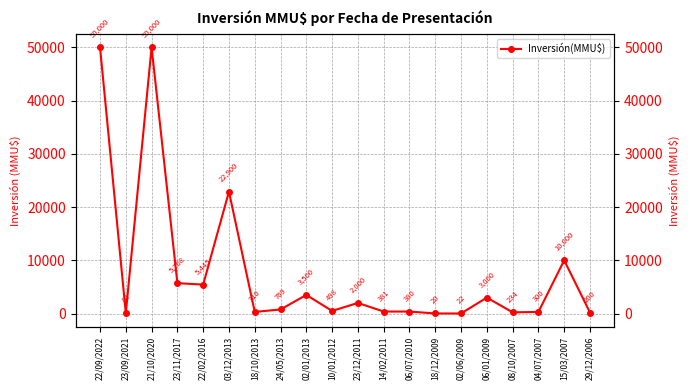

What is the change in value from 23/12/2011 to 14/02/2011?

-1619